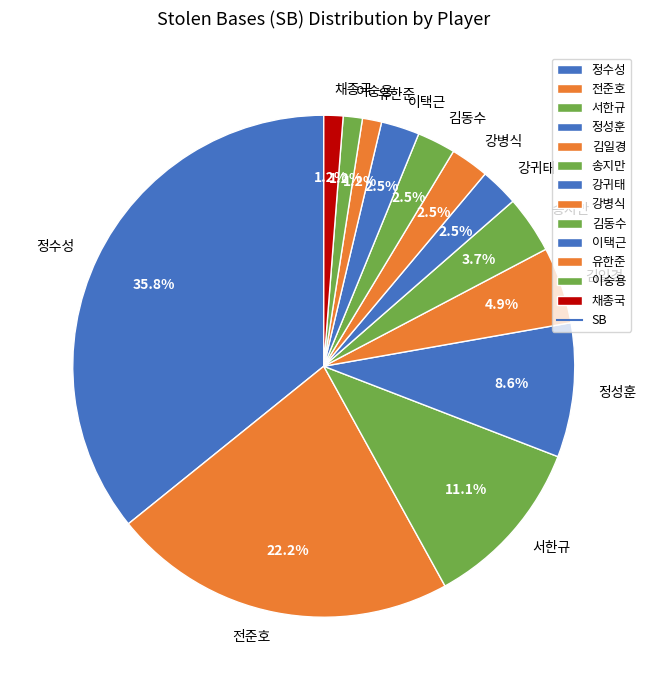

What is the total percentage of 김동수 and 이숭용?

3.7%